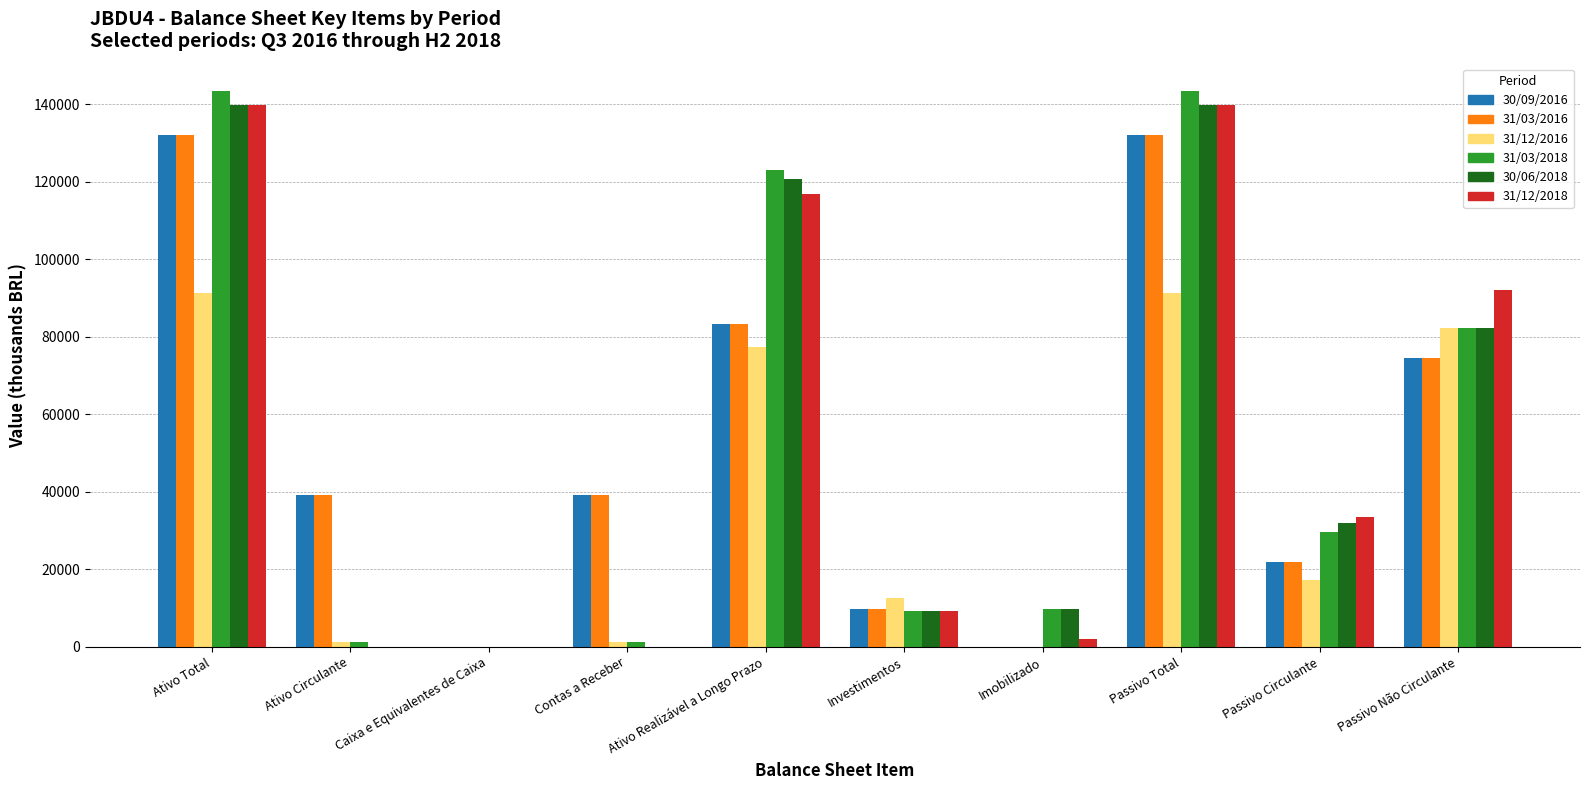

Does the chart contain stacked bars?

No